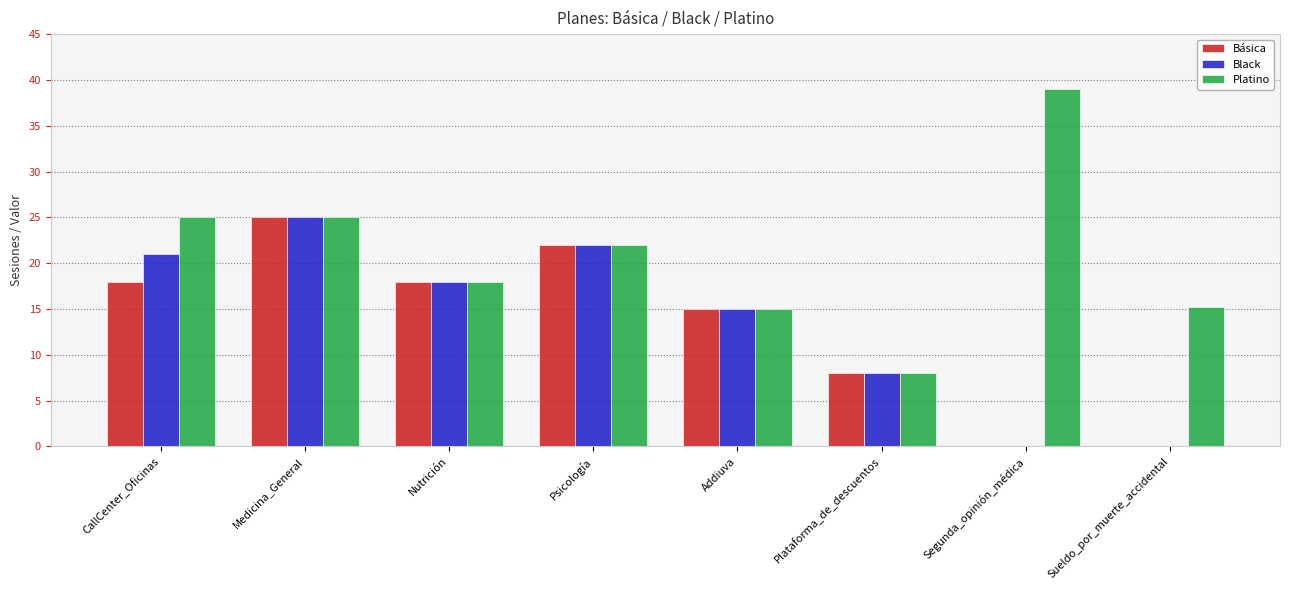

What is the sum of the Básica values at CallCenter_Oficinas and Plataforma_de_descuentos?

26.0